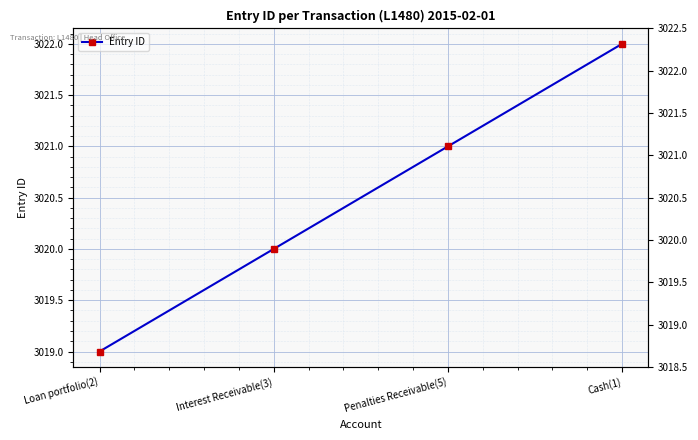

List the labels in order of value, largest first.

Cash(1), Penalties Receivable(5), Interest Receivable(3), Loan portfolio(2)